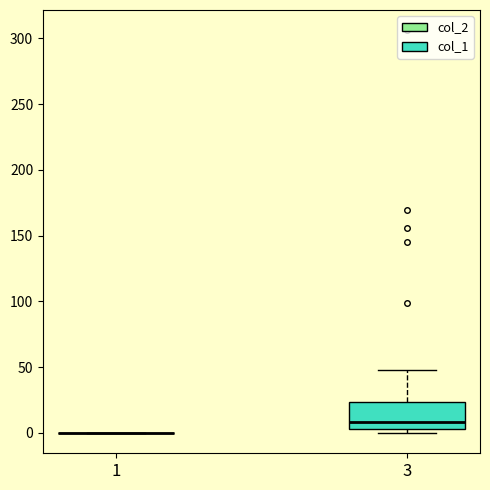

Reading left to right, transcribe this box plot: for each box, give where its median line is, the range the box spans, and where its two whiskers end, as read against the y-axis. The values are not printed on the chart, so give them approximately, as read against the axis.

1: box collapsed to a line at 0, whiskers 0 to 0
3: median 10, box 5 to 25, whiskers 0 to 50